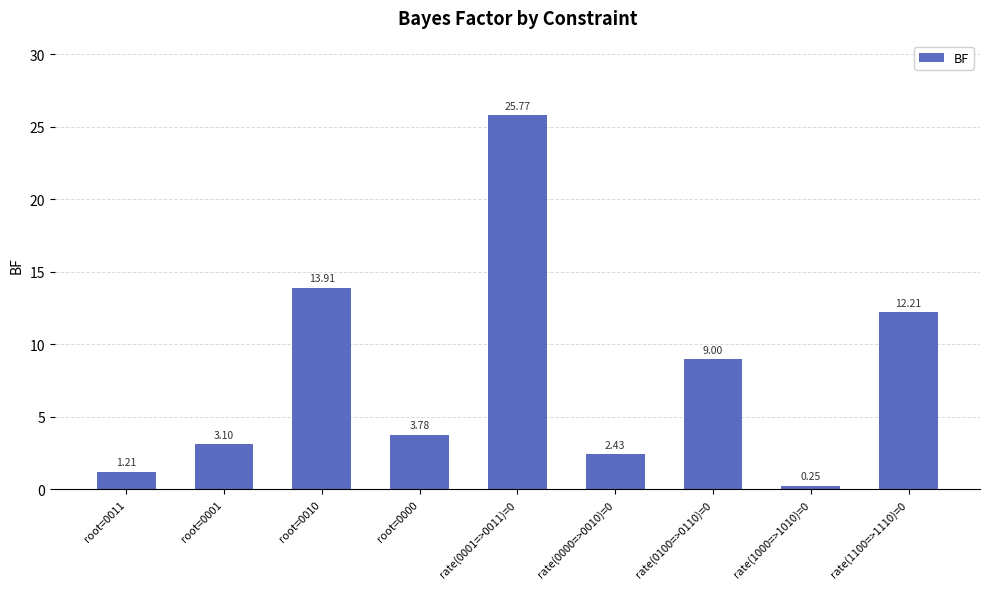

How many values exceed 3?

6